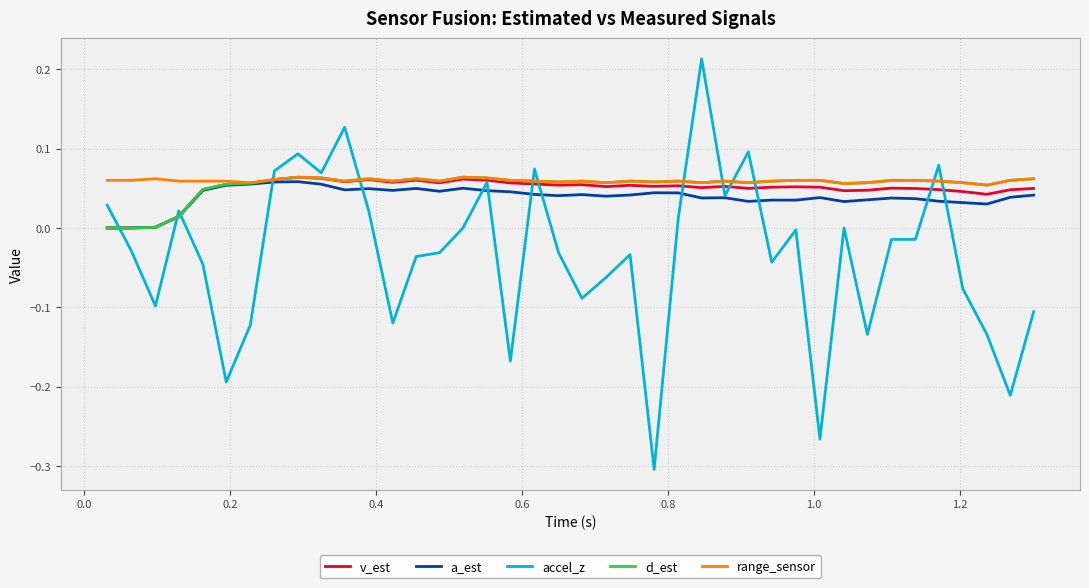

Which series has the widest spread of values?

accel_z